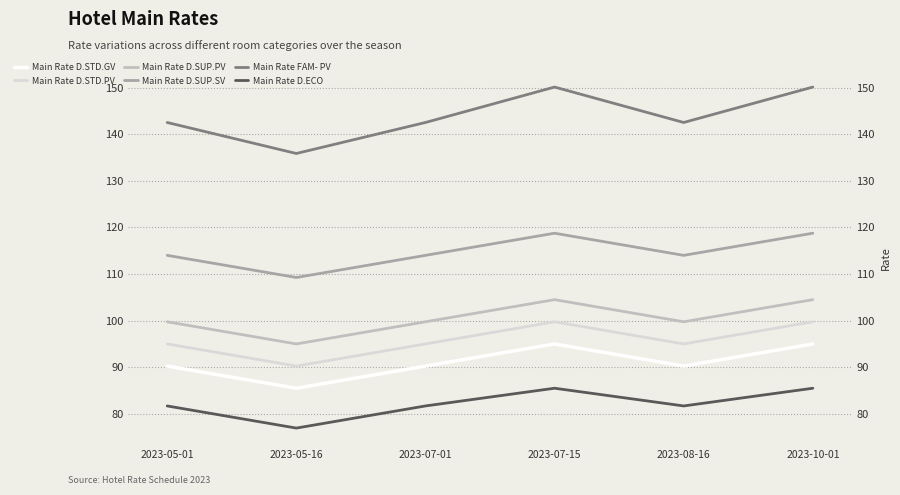

The Main Rate D.STD.PV series shows 140.9 at 2023-05-16. True or false?

False